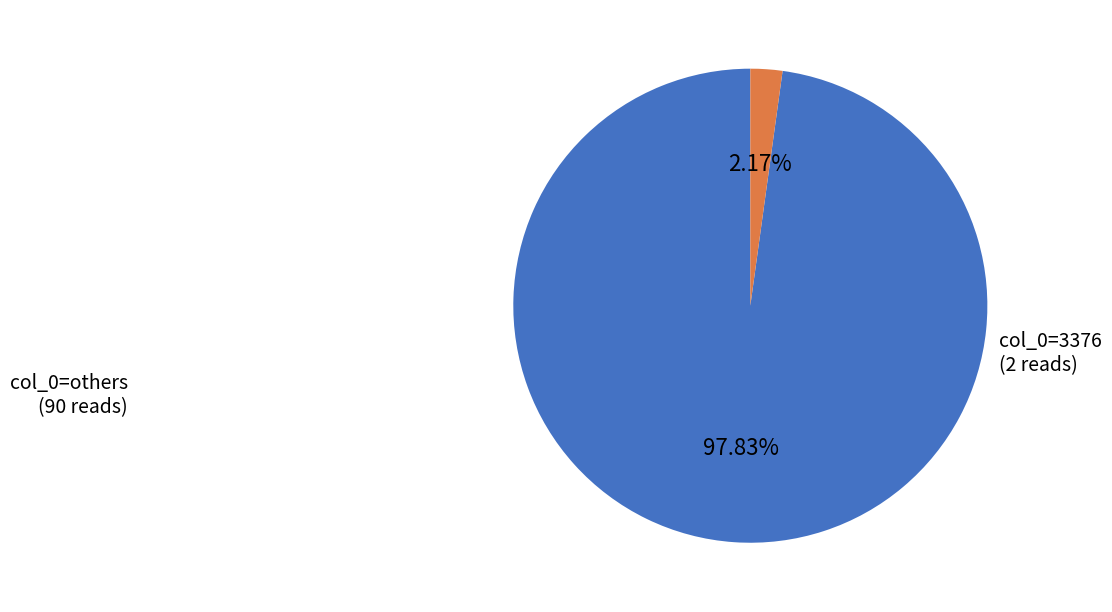

Is there a majority slice in this chart?

Yes